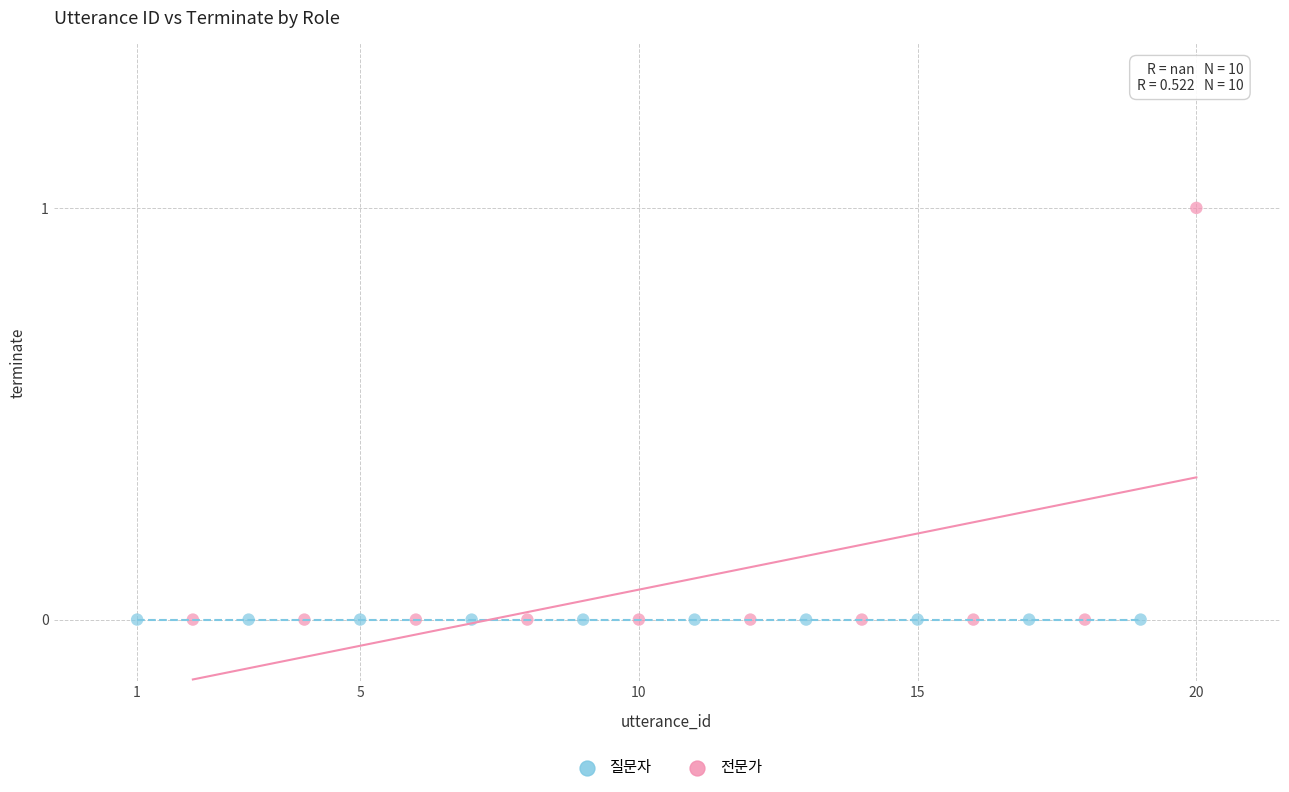

Which series reaches the maximum Y coordinate?

전문가